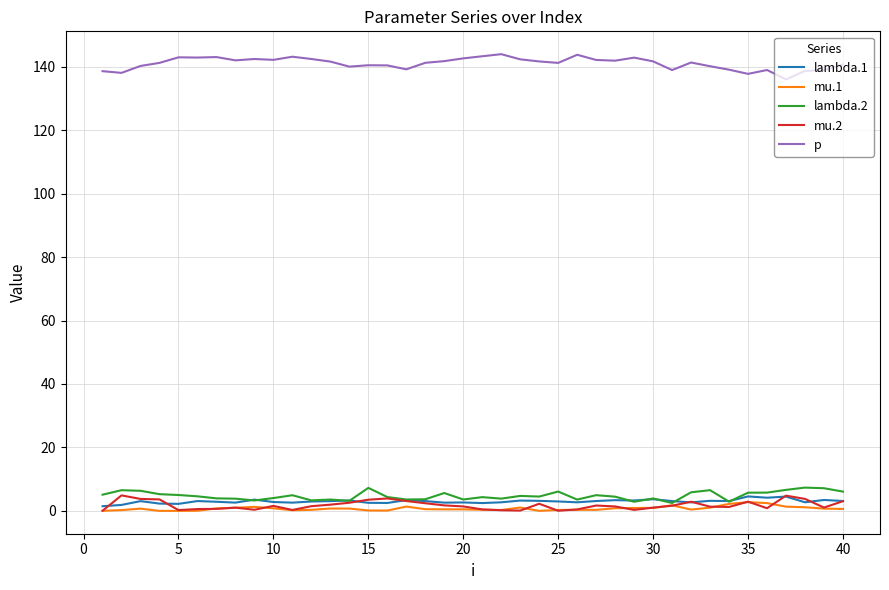

What is the highest value of the mu.2 series?

4.9